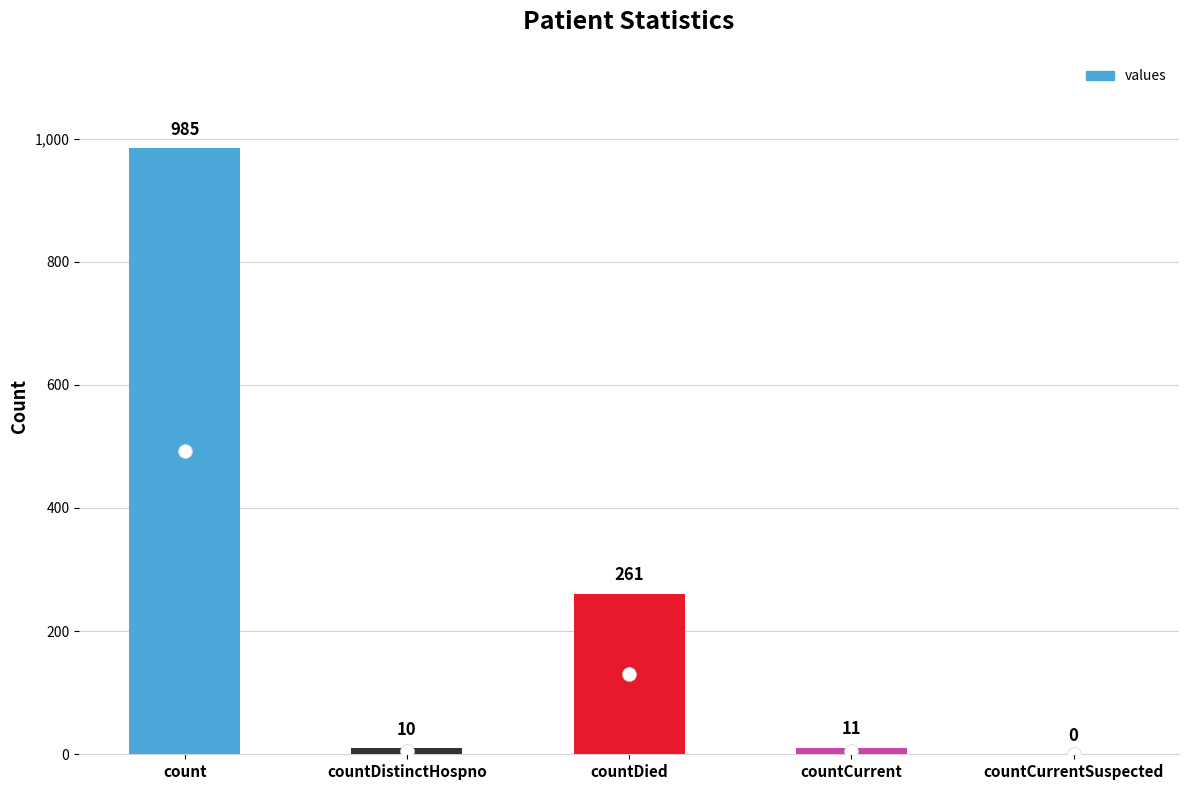

The chart shows a value of 11 at countCurrent. True or false?

True